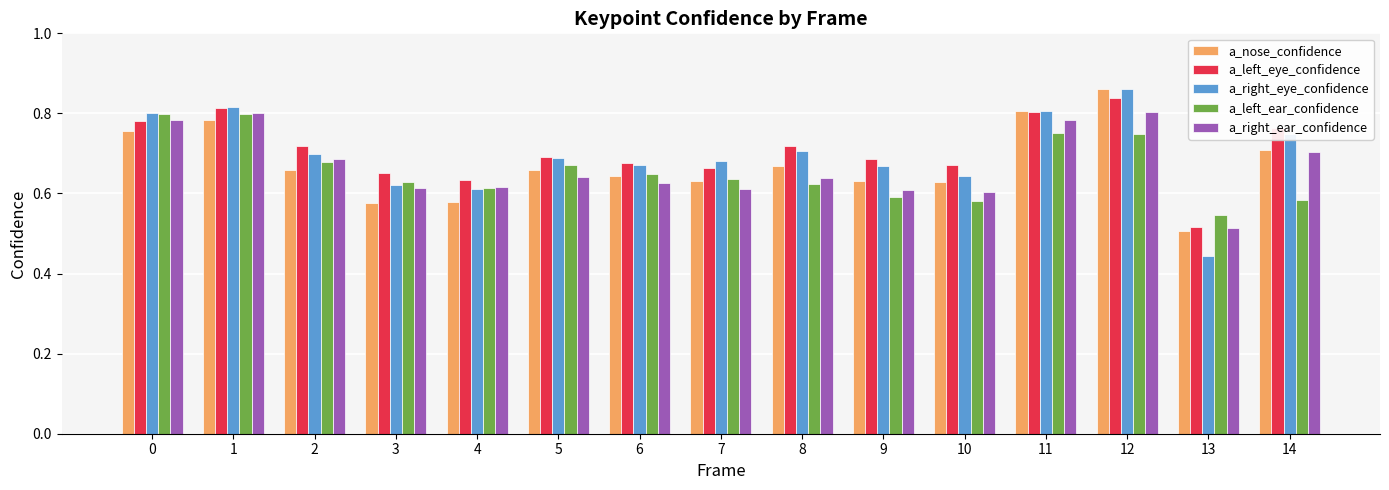

What is the total value across all series at 5?

3.4